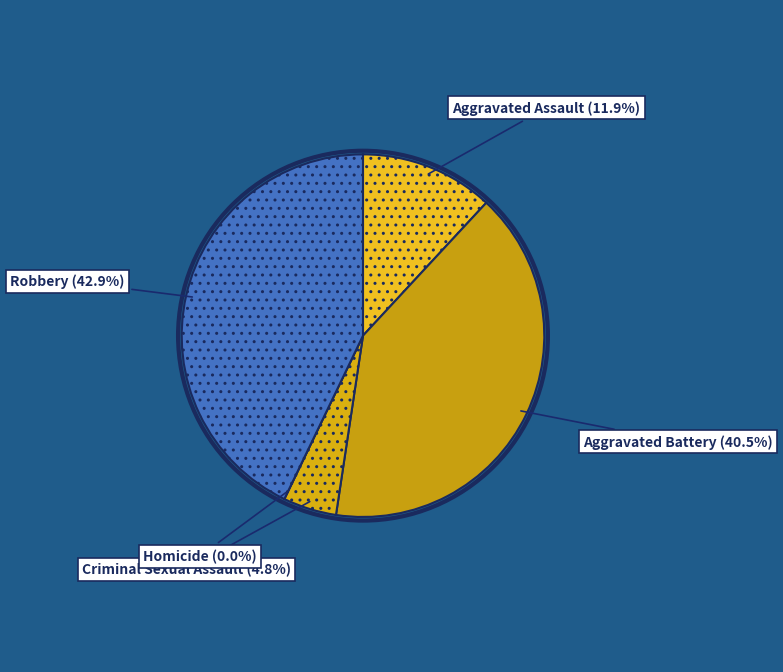

What is the largest slice in the pie chart?

Robbery